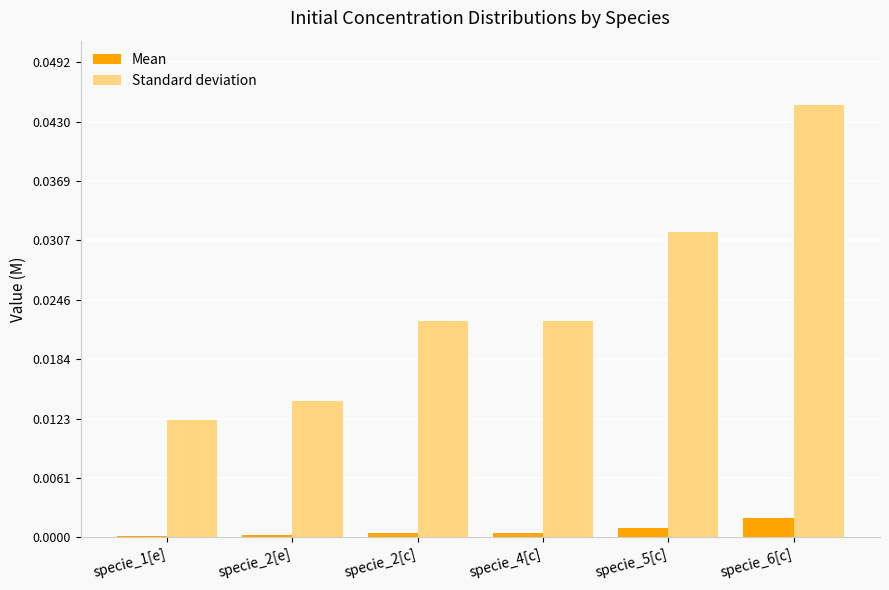

Count the Standard deviation values in the range 0 to 1.

6